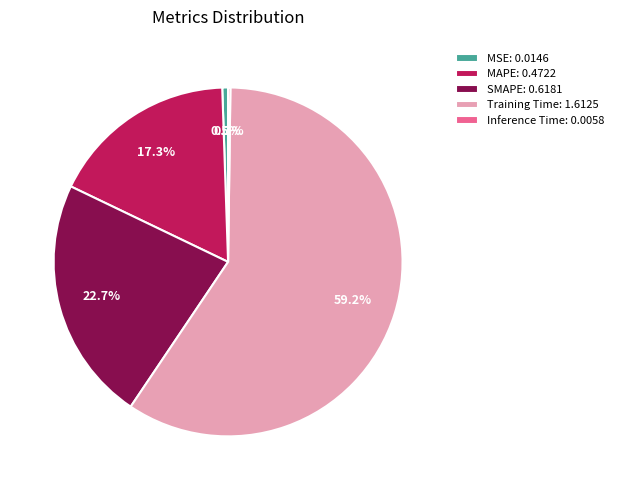

Is there any slice that represents more than half of the pie?

Yes